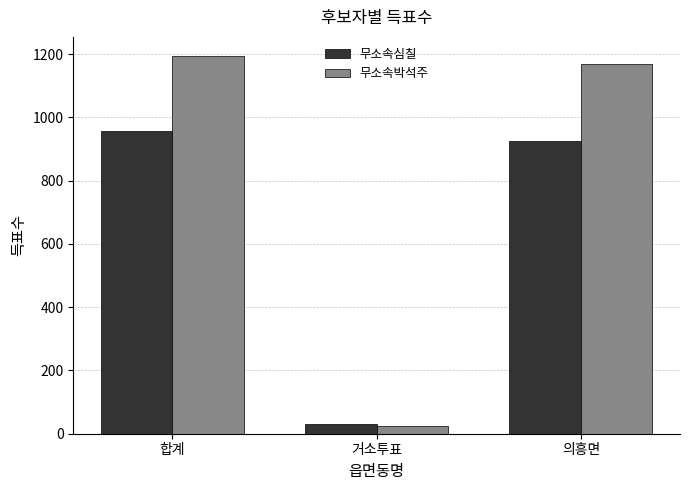

What is the sum of the 무소속심칠 values at 합계 and 거소투표?

987